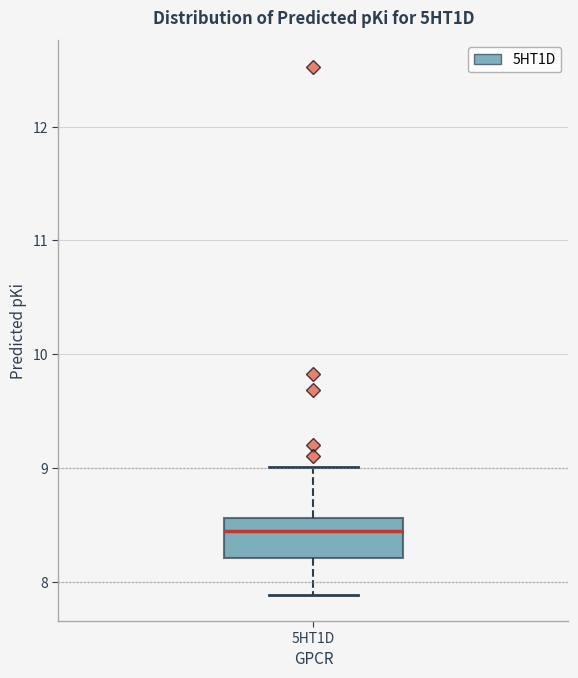

Transcribe this box plot: give where the median line is, the range the box spans, and where the two whiskers end, as read against the y-axis. The values are not printed on the chart, so give them approximately, as read against the axis.

median 8.4, box 8.2 to 8.6, whiskers 7.9 to 9.0